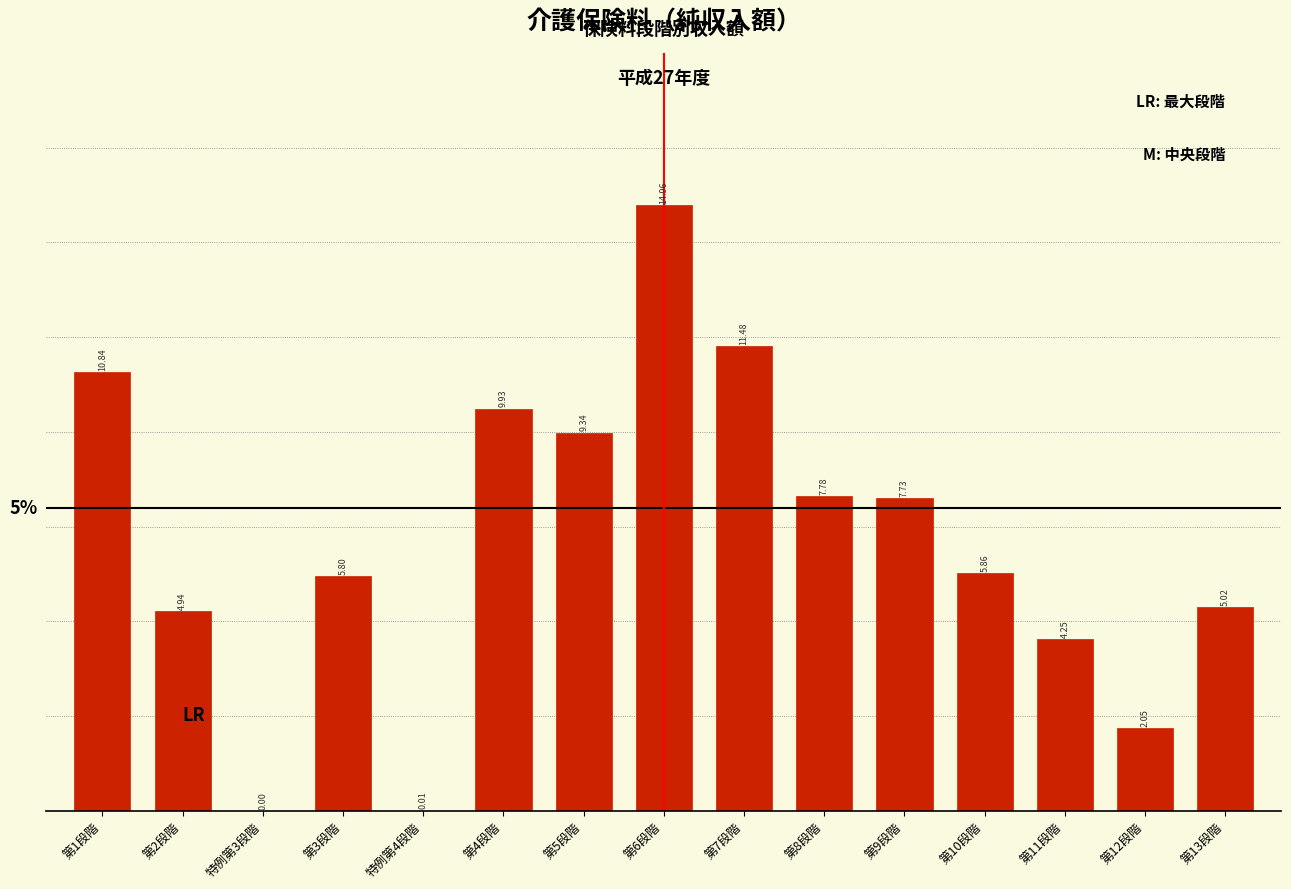

What is the sum of all values?

100.0